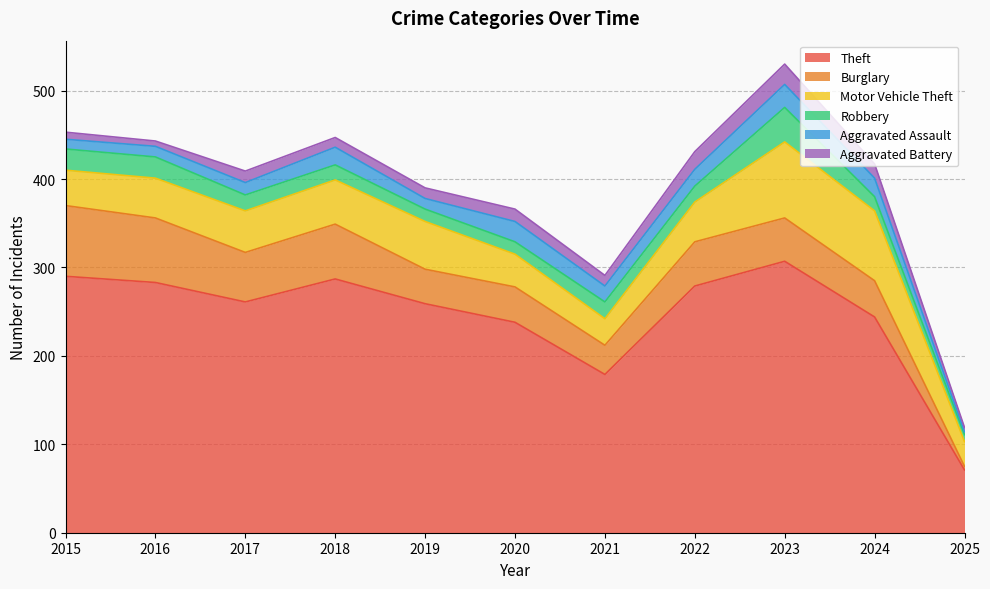

What value does the Aggravated Assault series have at 2025?

3